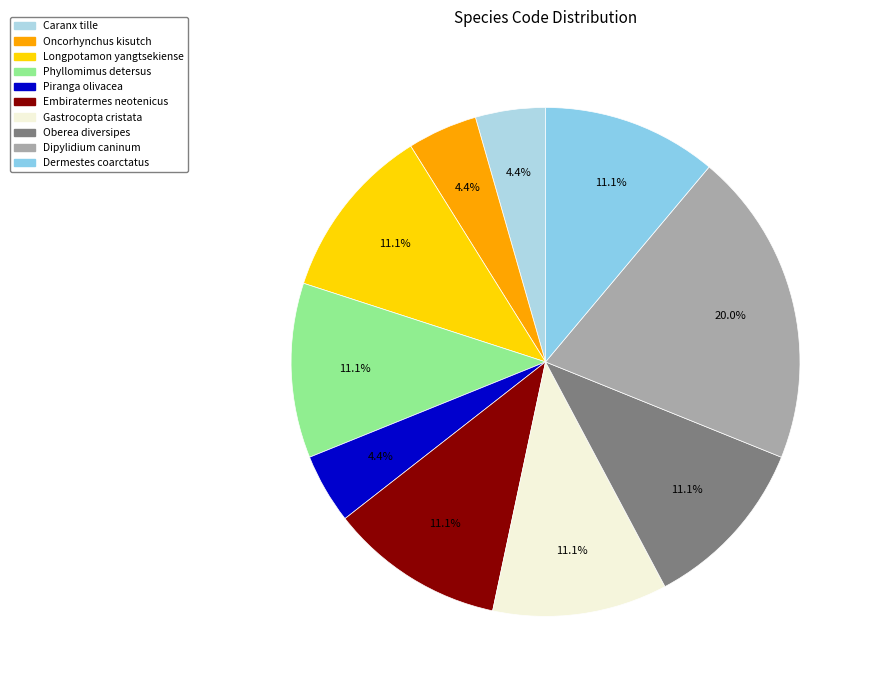

How much of the chart is everything except Embiratermes neotenicus?

88.9%